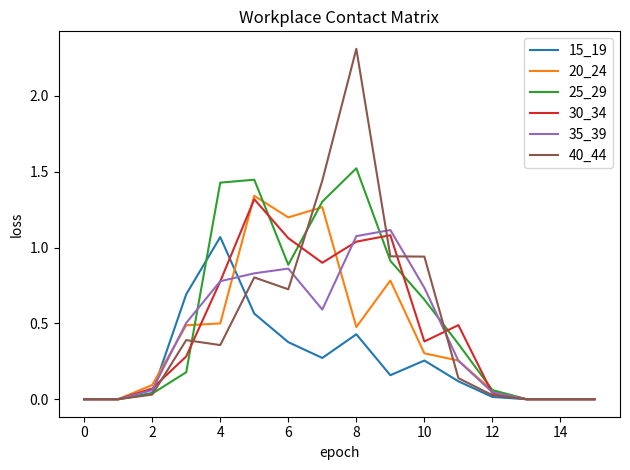

Which series has the widest spread of values?

40_44